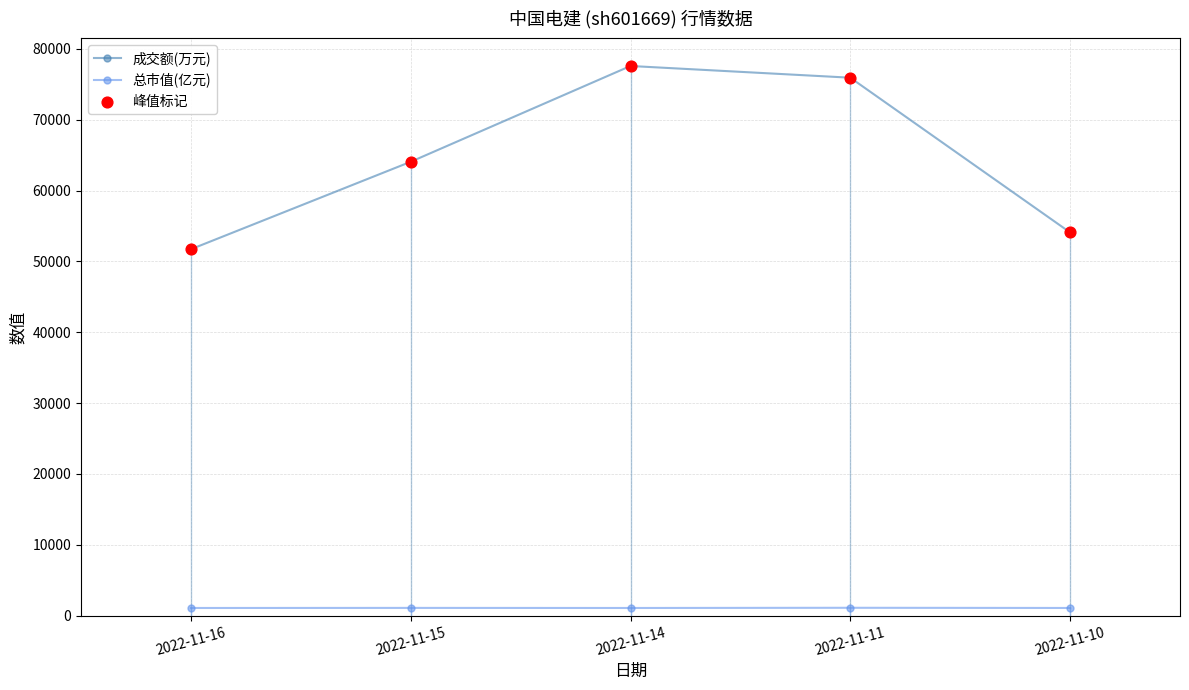

At which category is the sum across all series the highest?

2022-11-14